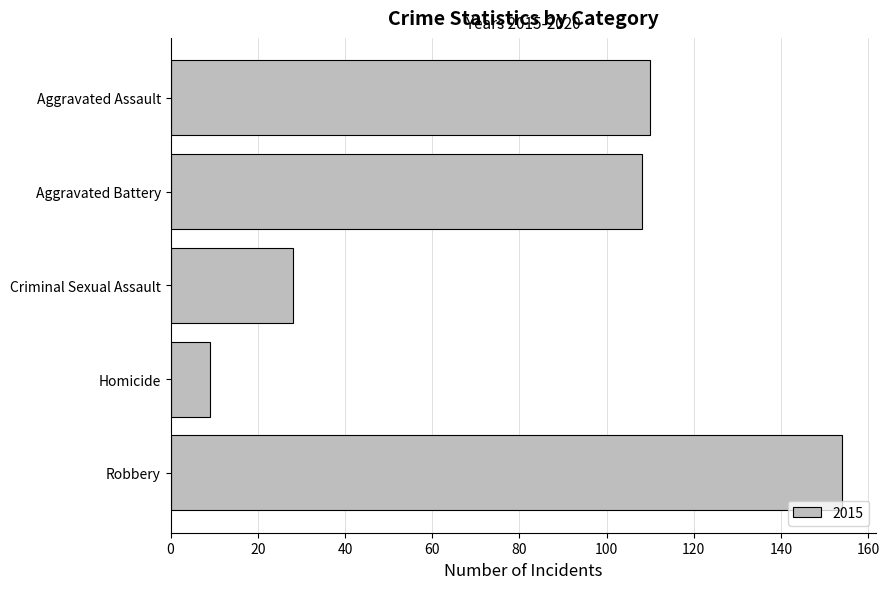

What is the label of the 3rd bar from the top?

Criminal Sexual Assault